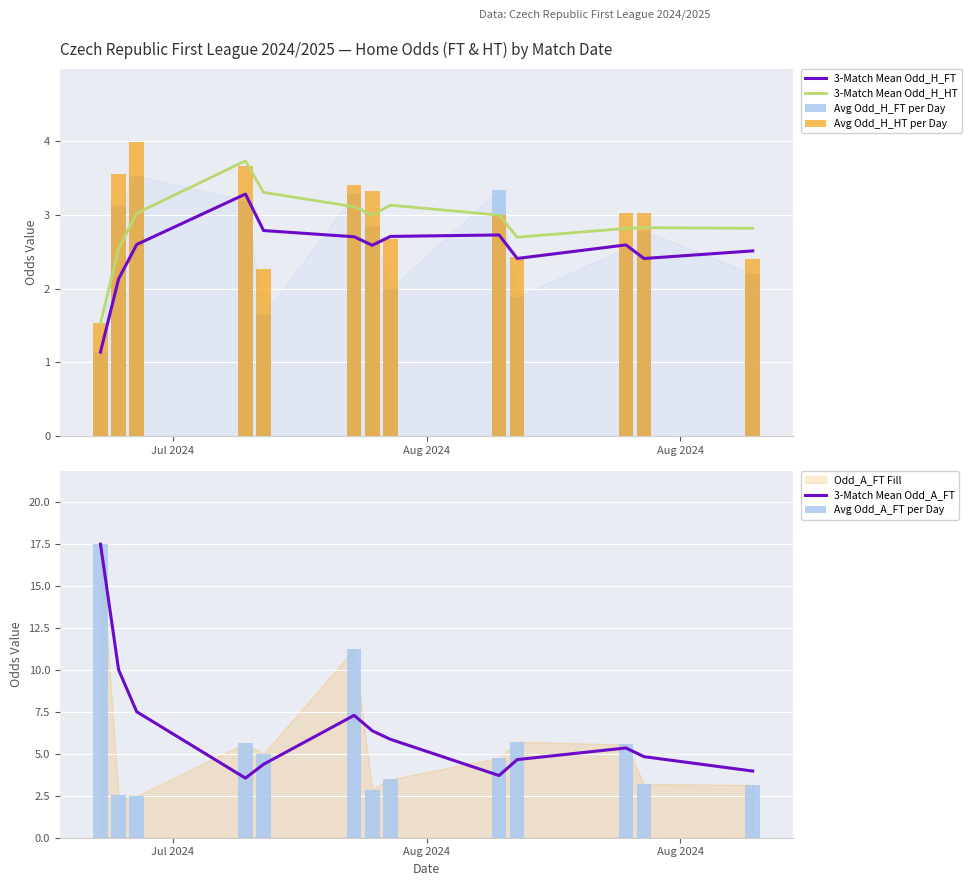

At which category does the chart reach its peak across all series?

Jul 2024